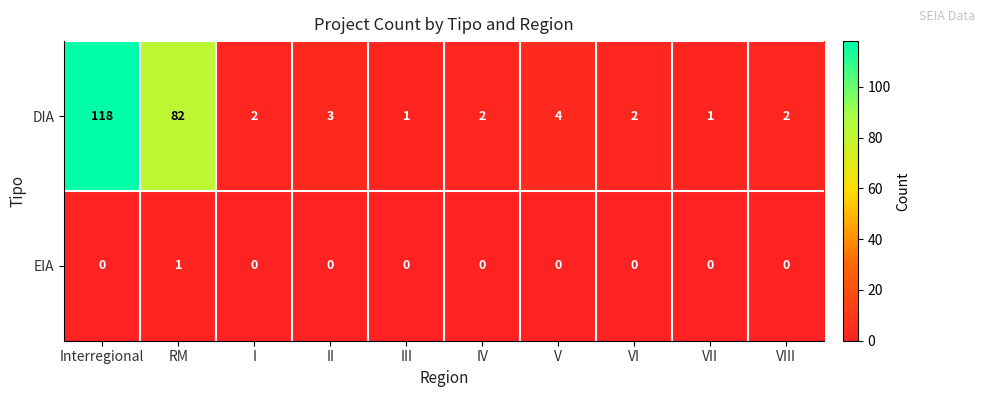

The EIA series shows 0 at VI. True or false?

True